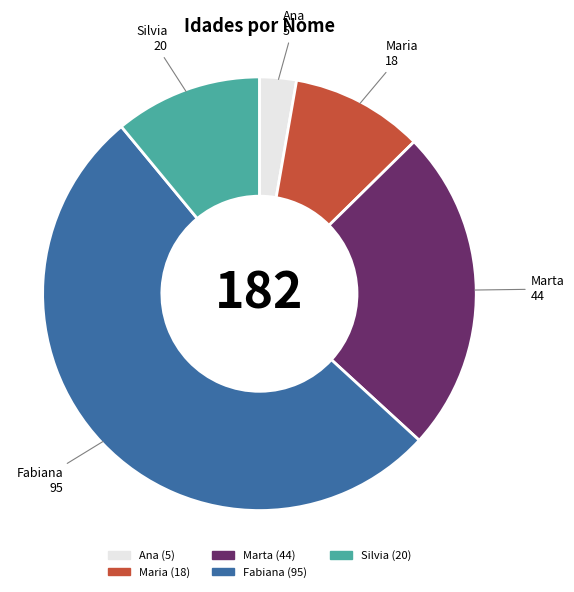

Which has a higher value, Fabiana or Maria?

Fabiana